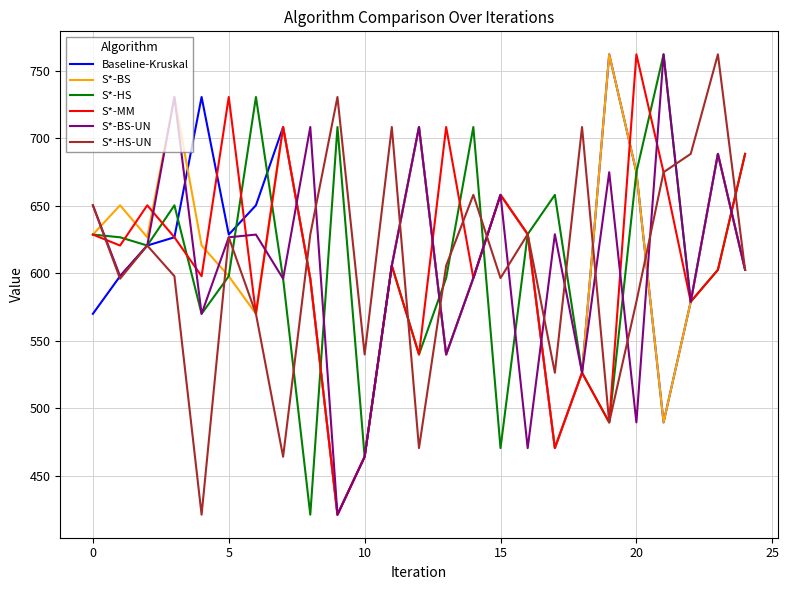

True or false: S*-HS has more than 2 points higher than both neighbors.

True